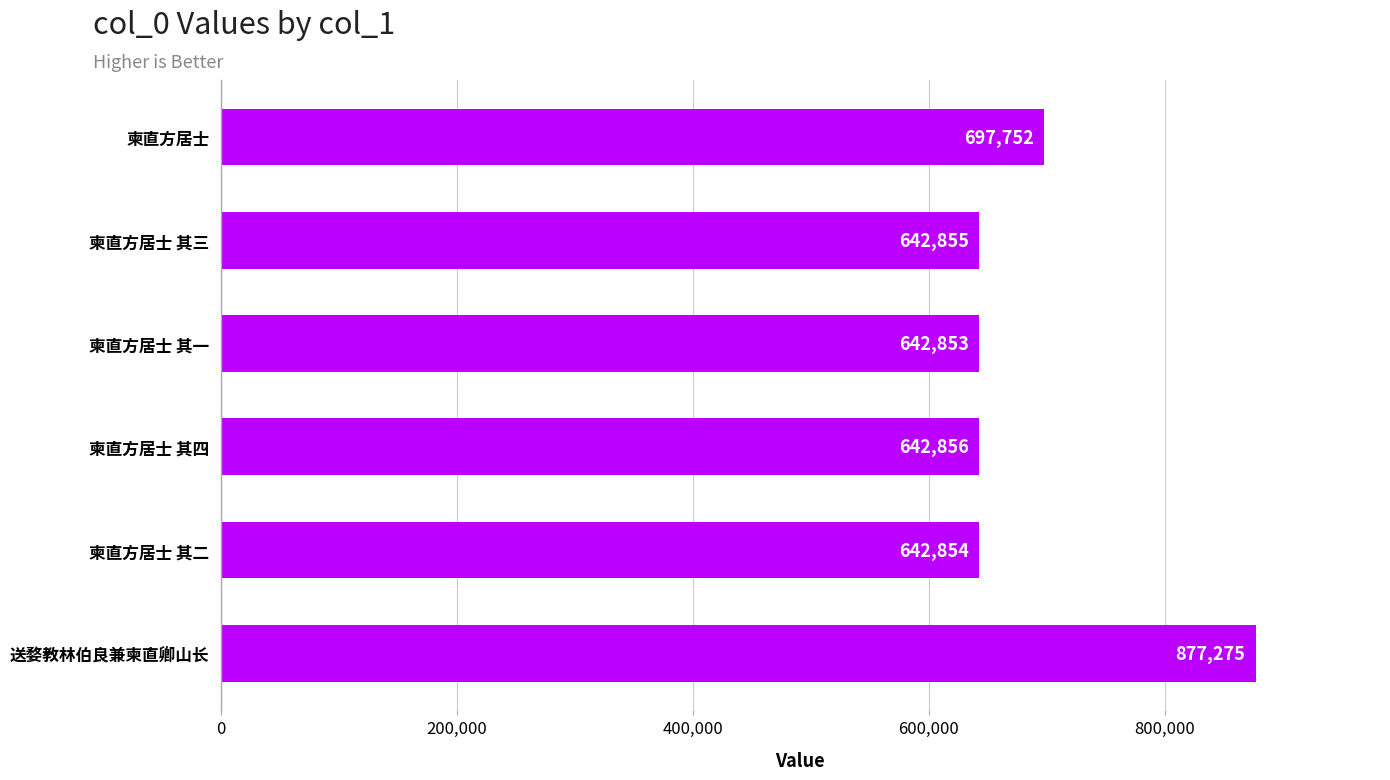

Rank the categories by value from highest to lowest.

送婺教林伯良兼柬直卿山长, 柬直方居士, 柬直方居士 其四, 柬直方居士 其三, 柬直方居士 其二, 柬直方居士 其一